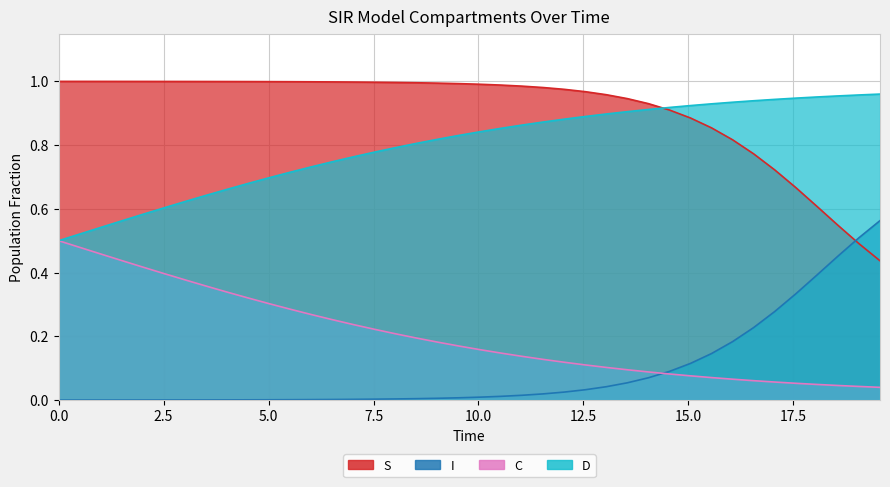

Reading left to right, what are all the values shown in this chart?

S: 1.0	1.0	1.0	1.0	1.0	1.0	1.0	1.0	1.0	1.0	1.0	1.0	1.0	1.0	1.0	1.0	1.0	1.0	1.0	1.0	1.0	1.0	1.0	1.0	1.0	1.0	1.0	0.9	0.9	0.9	0.9	0.9	0.8	0.8	0.7	0.7	0.6	0.5	0.5	0.4
I: 0.0	0.0	0.0	0.0	0.0	0.0	0.0	0.0	0.0	0.0	0.0	0.0	0.0	0.0	0.0	0.0	0.0	0.0	0.0	0.0	0.0	0.0	0.0	0.0	0.0	0.0	0.0	0.1	0.1	0.1	0.1	0.1	0.2	0.2	0.3	0.3	0.4	0.5	0.5	0.6
C: 0.5	0.5	0.5	0.4	0.4	0.4	0.4	0.4	0.3	0.3	0.3	0.3	0.3	0.3	0.2	0.2	0.2	0.2	0.2	0.2	0.2	0.1	0.1	0.1	0.1	0.1	0.1	0.1	0.1	0.1	0.1	0.1	0.1	0.1	0.1	0.1	0.0	0.0	0.0	0.0
D: 0.5	0.5	0.5	0.6	0.6	0.6	0.6	0.6	0.7	0.7	0.7	0.7	0.7	0.7	0.8	0.8	0.8	0.8	0.8	0.8	0.8	0.9	0.9	0.9	0.9	0.9	0.9	0.9	0.9	0.9	0.9	0.9	0.9	0.9	0.9	0.9	1.0	1.0	1.0	1.0